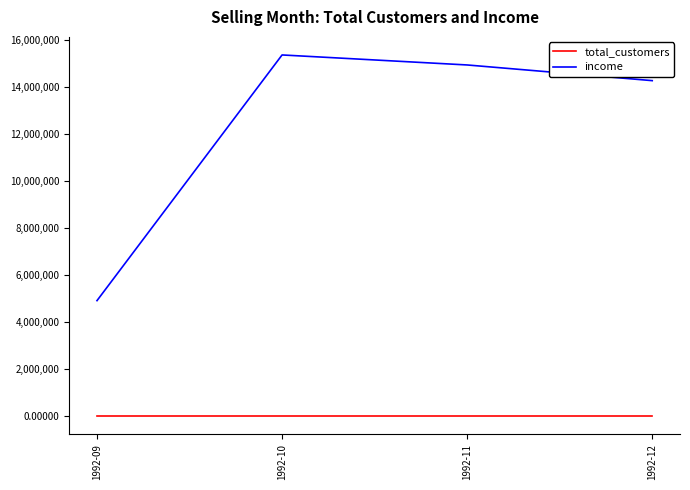

Does the chart display data point markers on the line(s)?

No